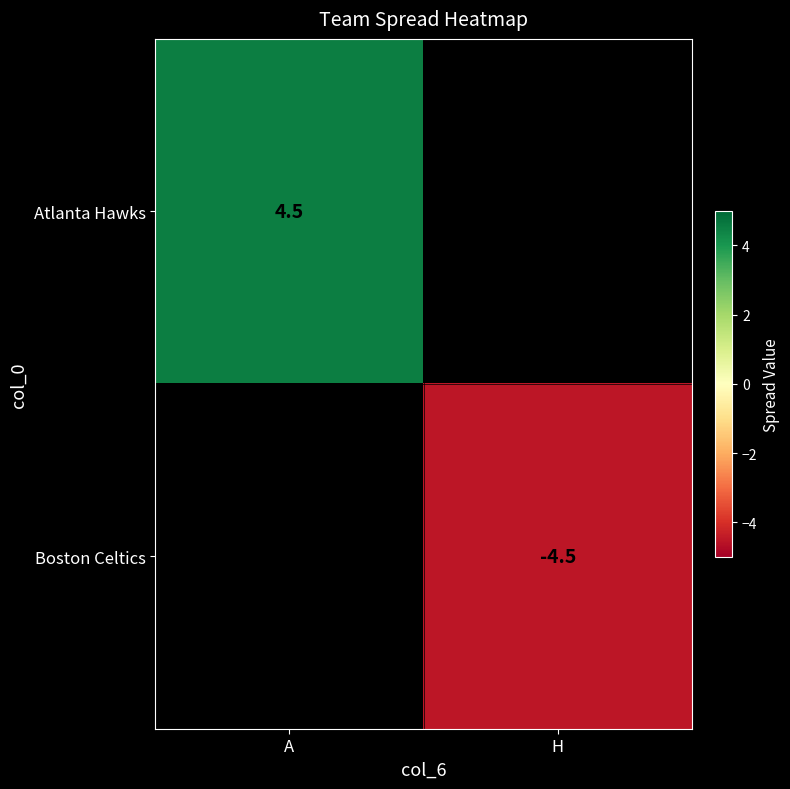

The value of Atlanta Hawks at A is 4.5. True or false?

True